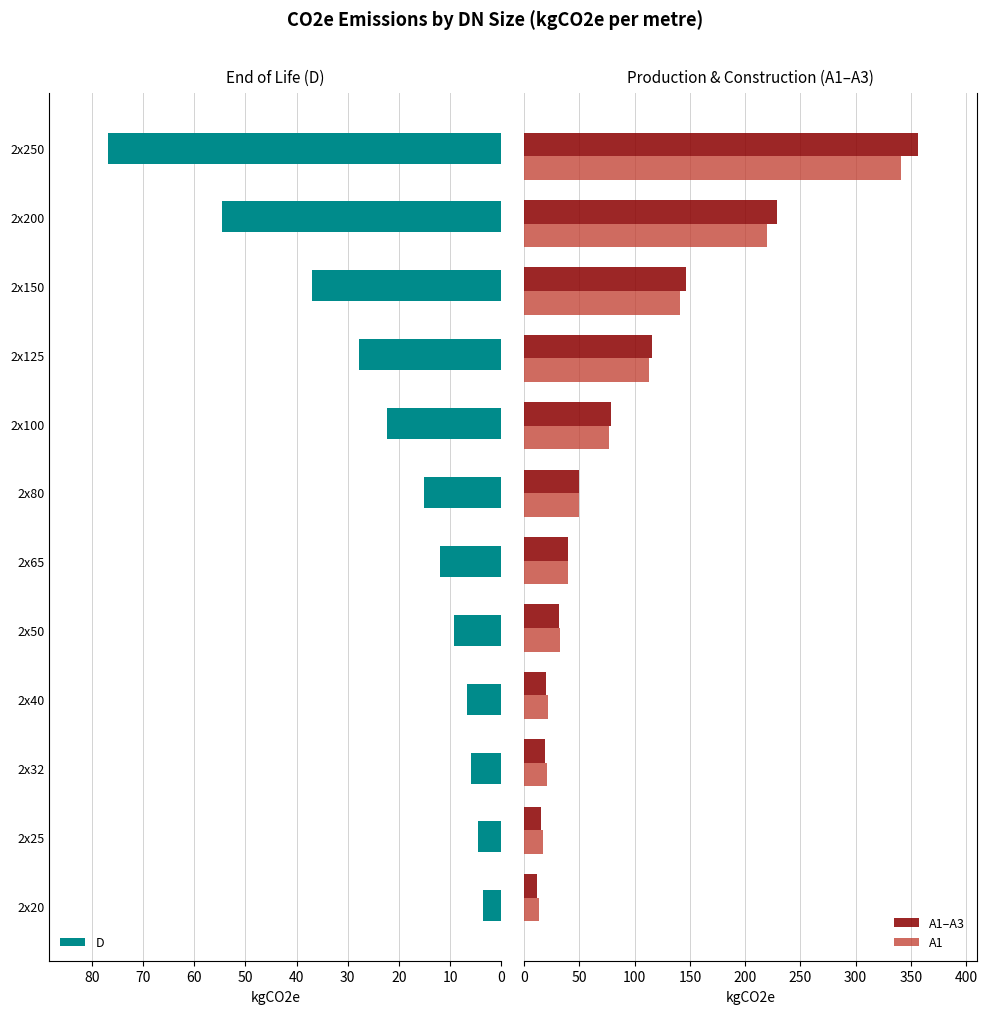

The value of D at 2x200 is 19.2. True or false?

False